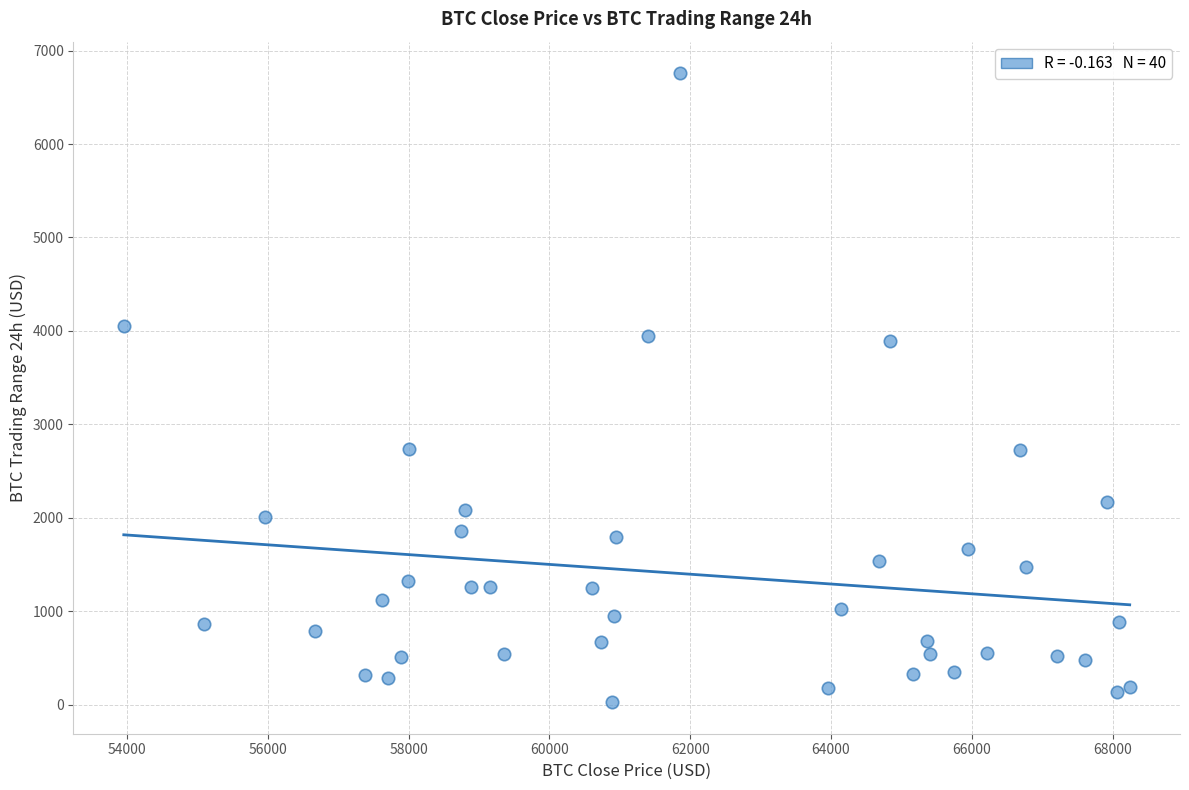

What is the range of X values (max minus min)?

14286.0